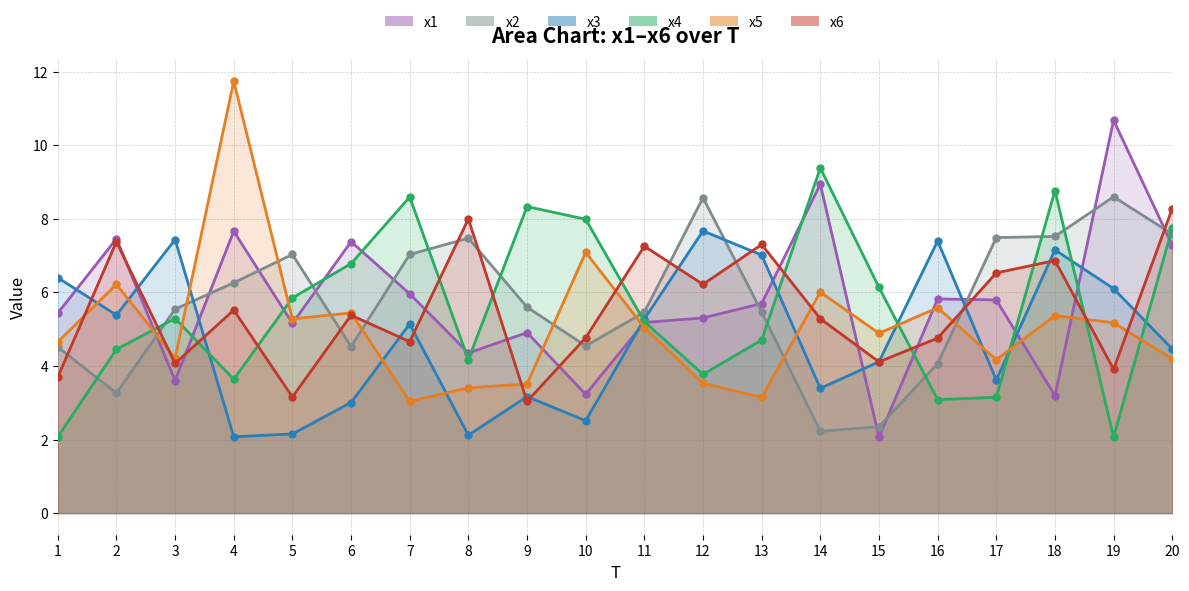

What is the difference between the second highest and second lowest values in the x5 line series?

3.9